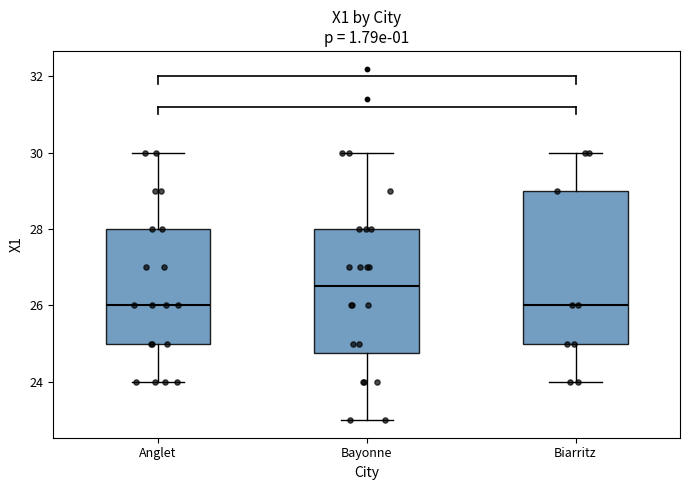

Where does the lower whisker of the box for Bayonne end on the y-axis? The values are not printed on the chart, so give them approximately, as read against the axis.

23.0